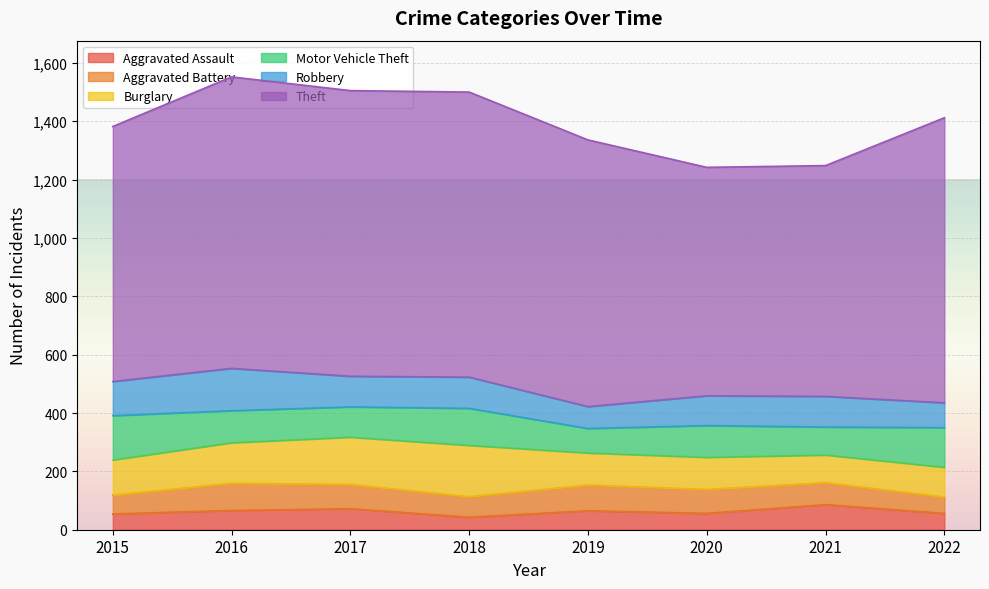

True or false: Motor Vehicle Theft has a value of 30 at 2017.

False